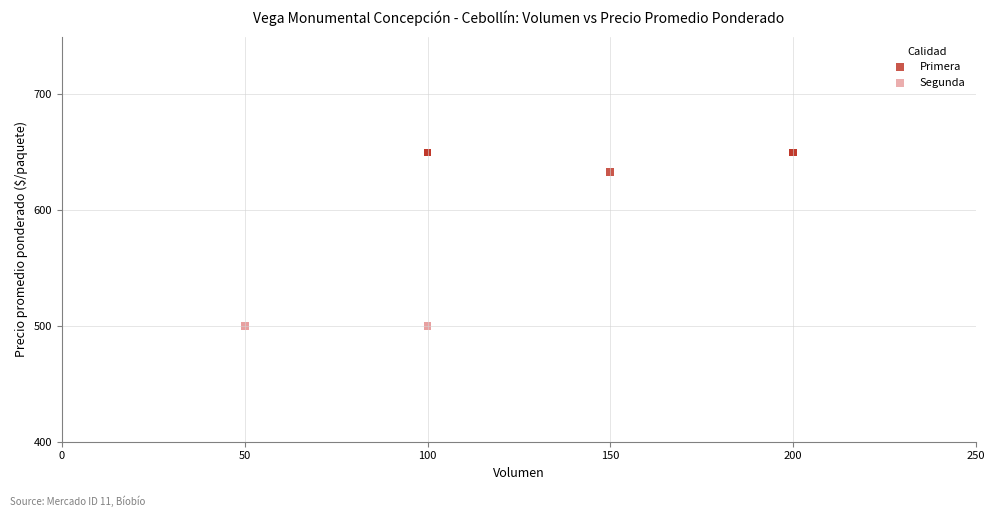

Which series reaches the maximum Y coordinate?

Primera